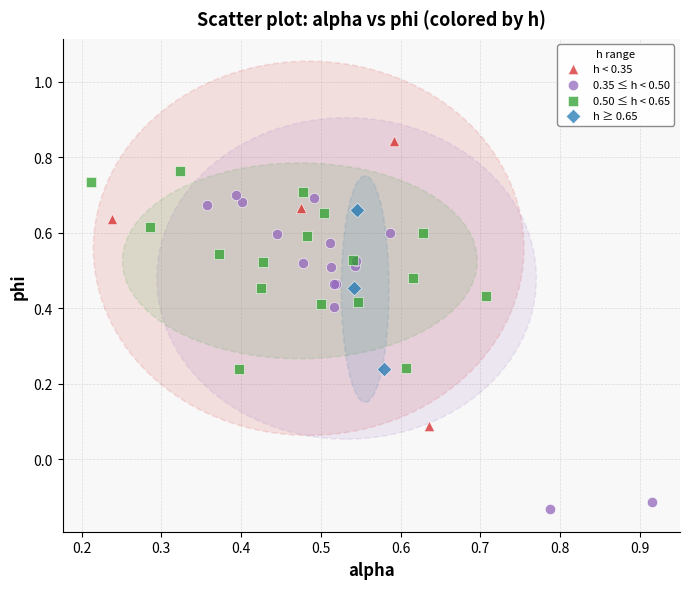

Which series has the widest spread of Y values?

0.35 ≤ h < 0.50